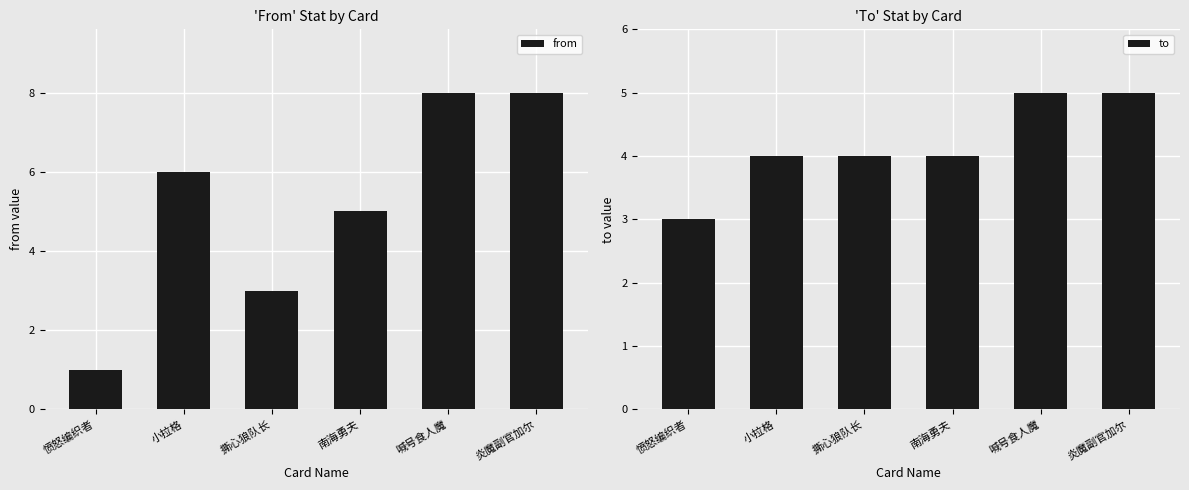

The value of to at 撕心狼队长 is 4. True or false?

True